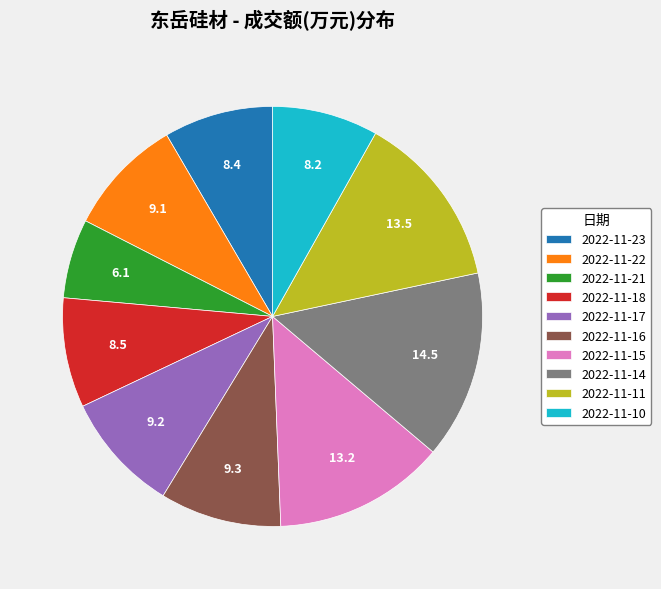

Which has a higher value, 2022-11-21 or 2022-11-10?

2022-11-10